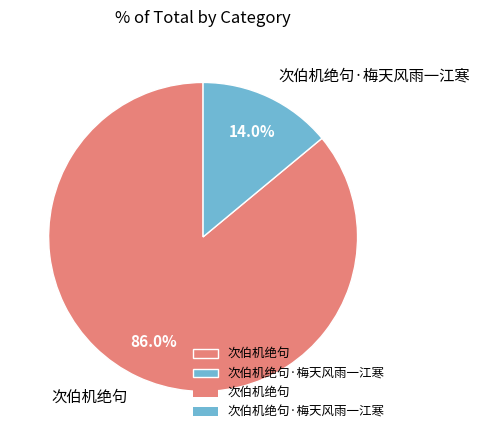

To the nearest percent, what is the average slice percentage?

50%